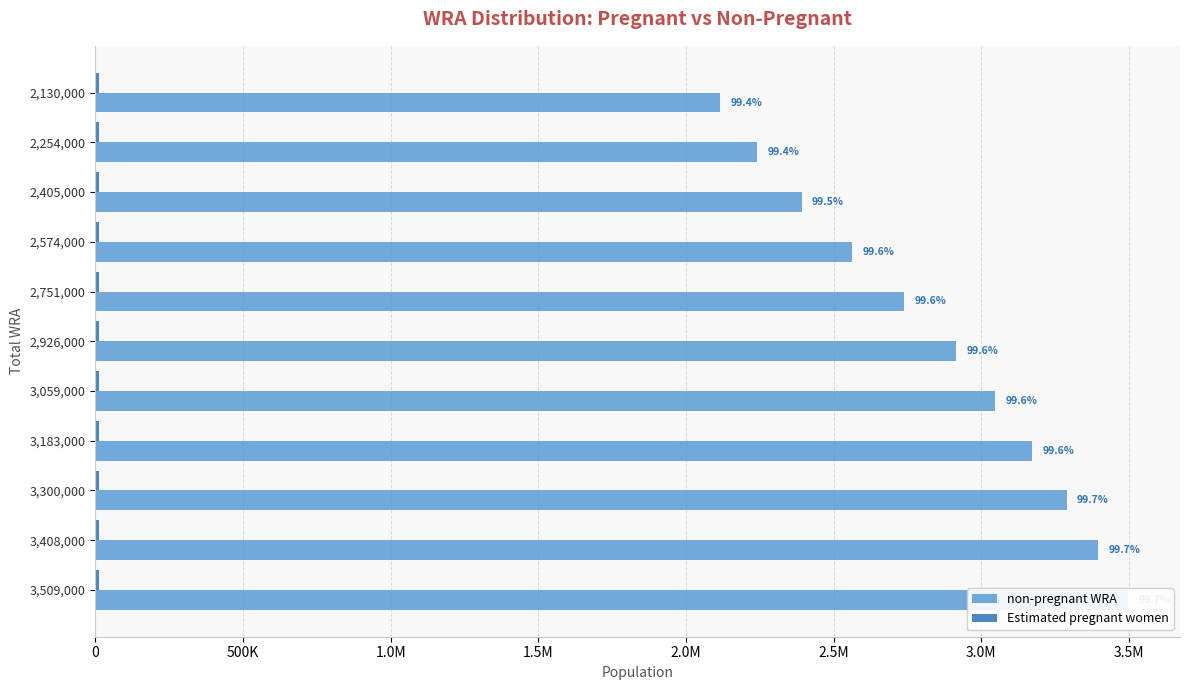

Rank the series by their maximum value, from lowest to highest.

Estimated pregnant women, non-pregnant WRA